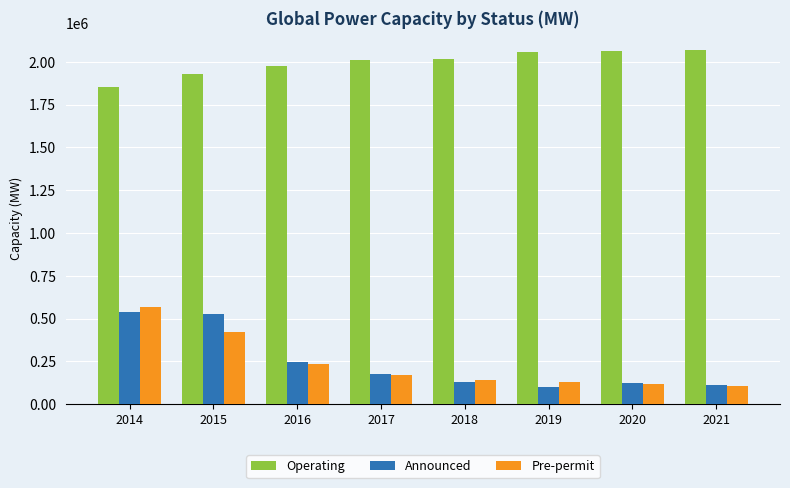

What is the average value of the Operating series?

1995862.3